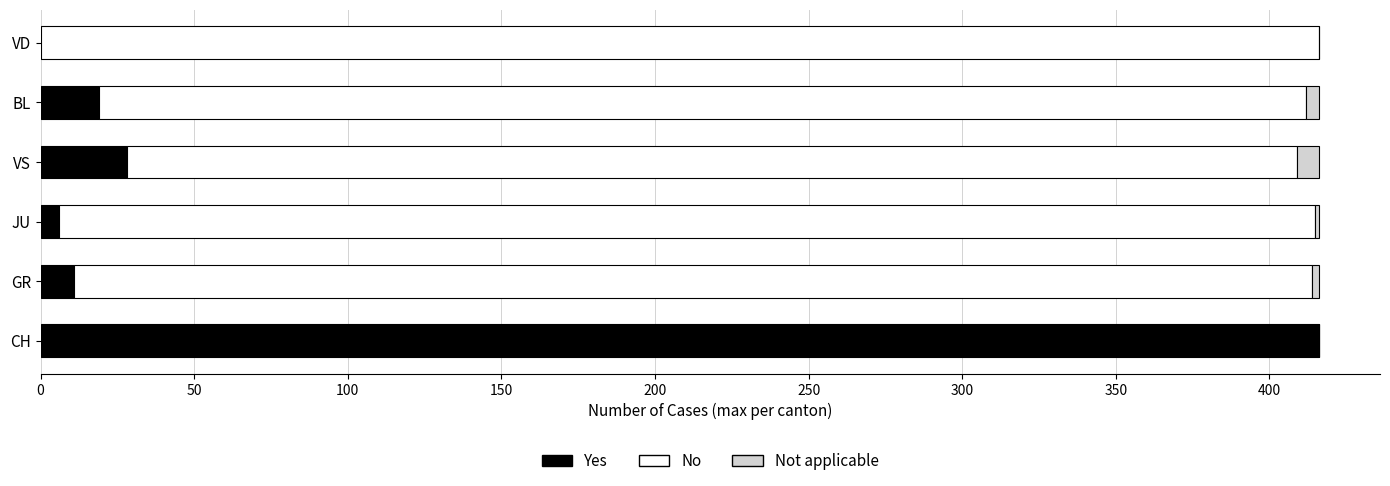

Where is Yes nearest to the value 208?

VS